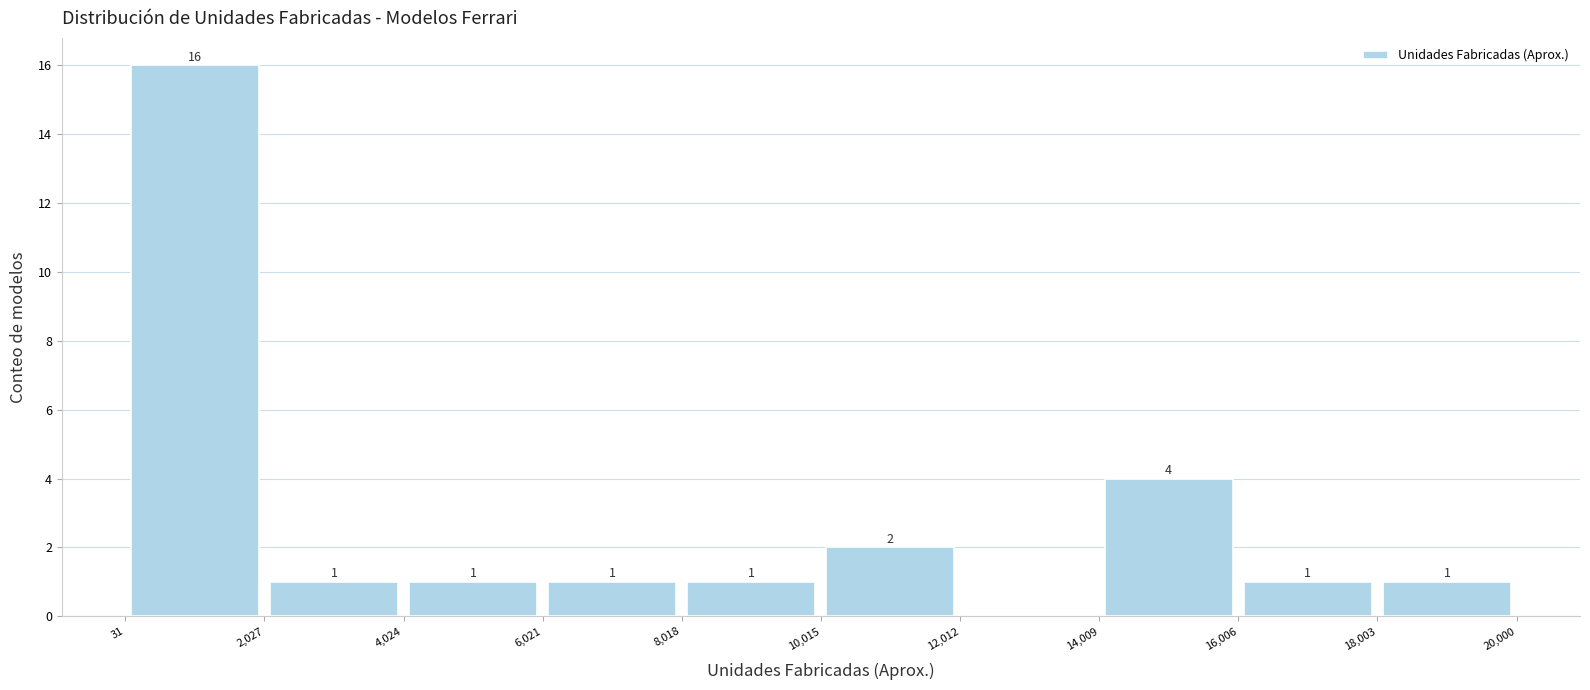

Over which range of the x-axis is the bar tallest?

31 to 2,027